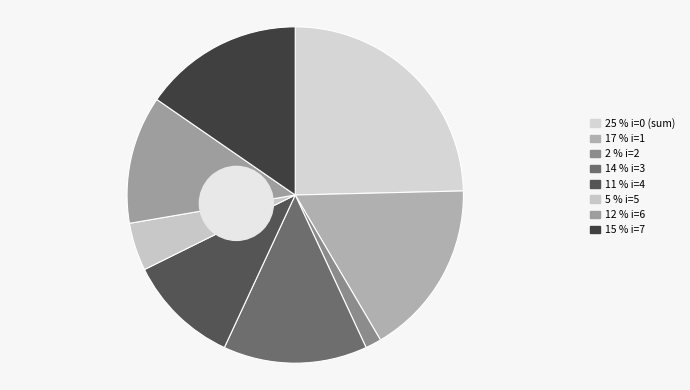

Count the number of slices in the pie.

8